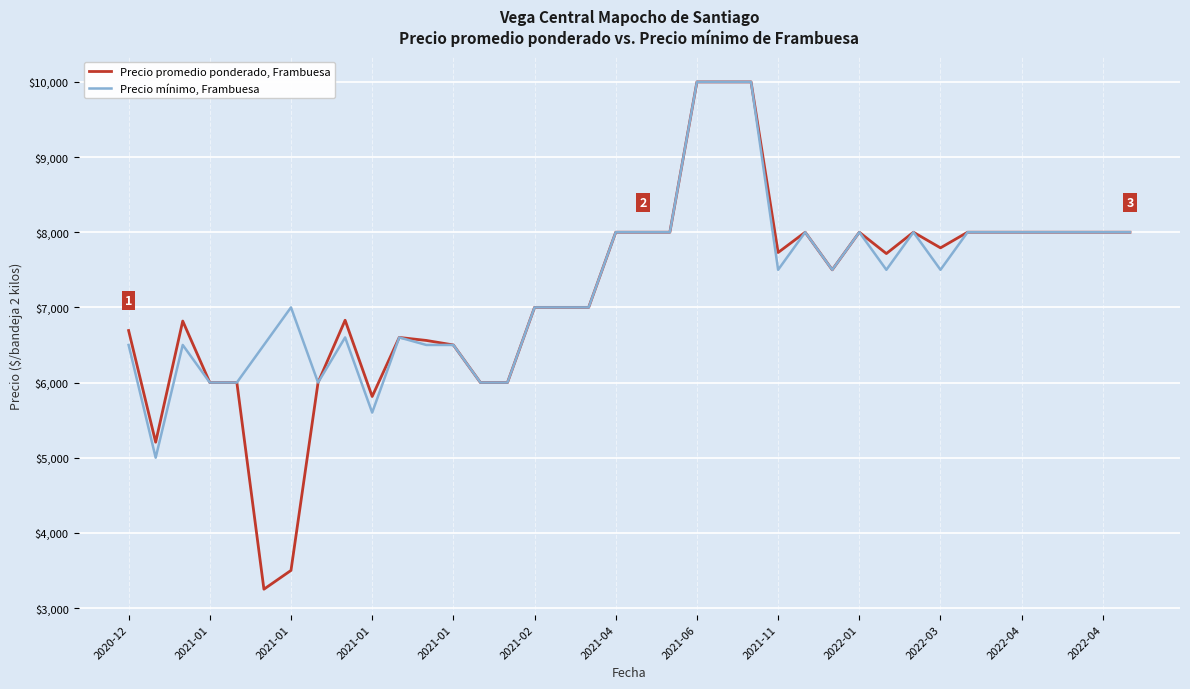

What is the highest value of the Precio promedio ponderado, Frambuesa series?

10000